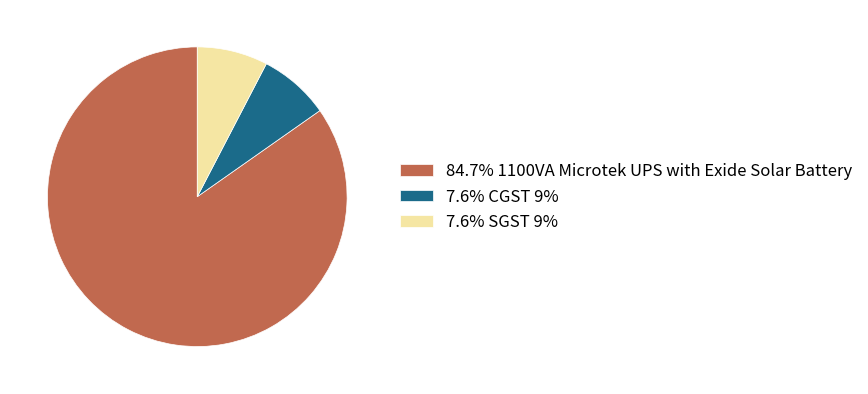

Does 7.6% CGST 9% account for over 50% of the chart?

No